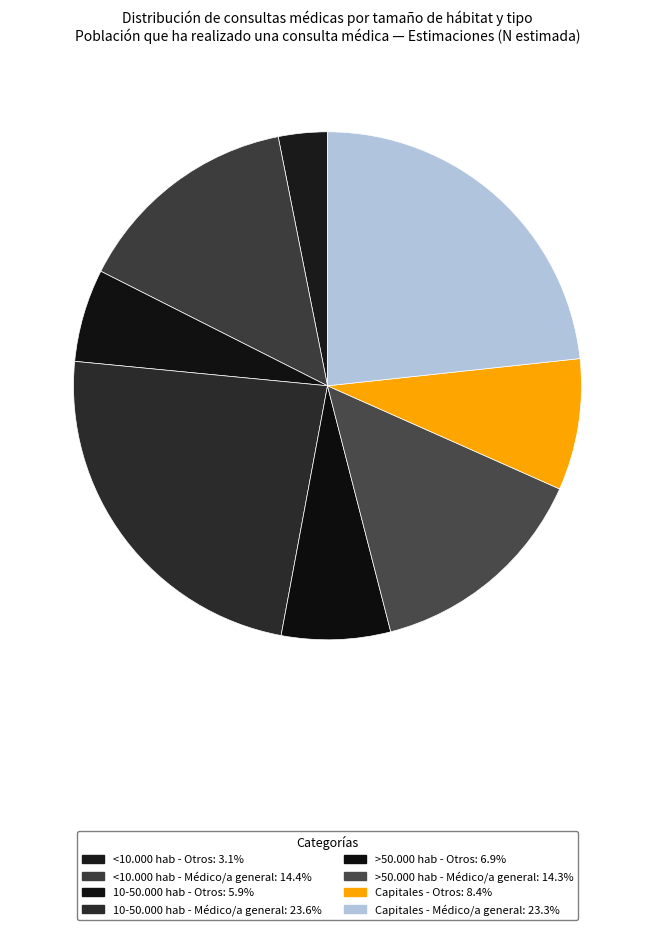

How many segments does this pie chart have?

8